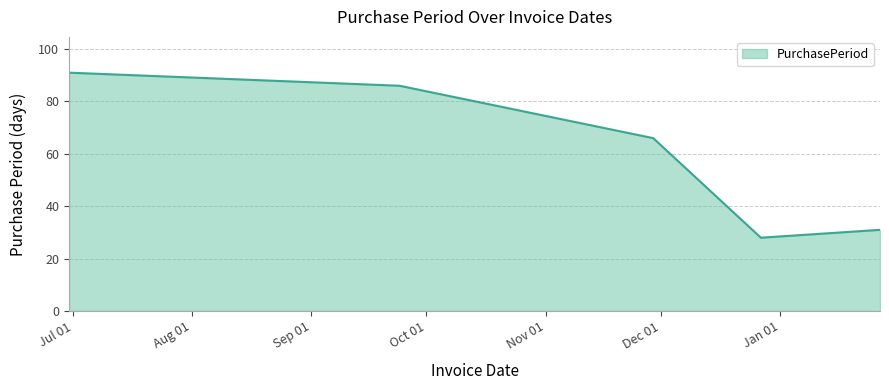

What is the minimum value shown in the chart?

28